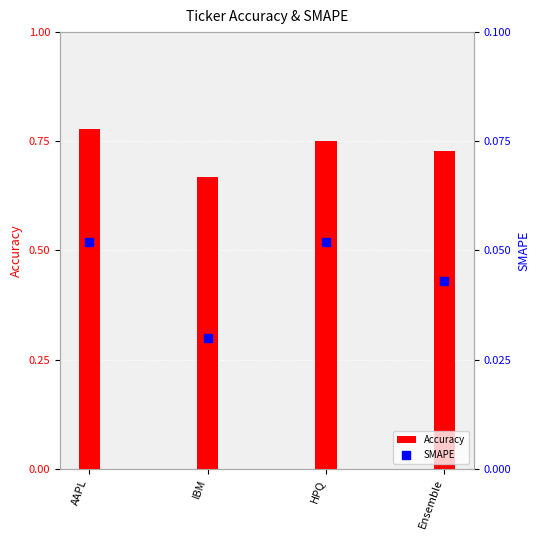

What are all the series names shown in the legend?

Accuracy, SMAPE